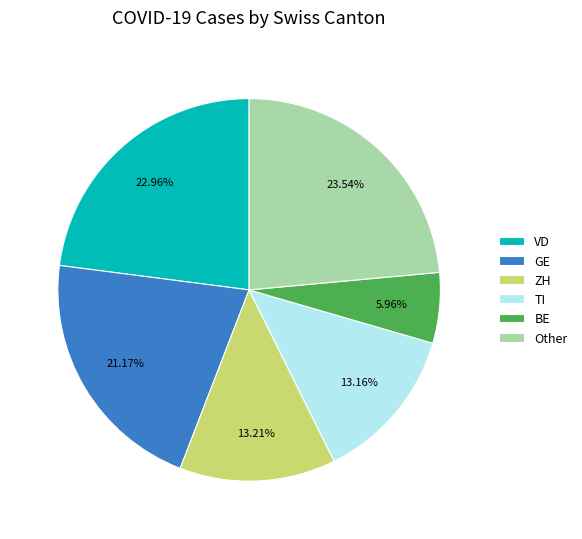

Do ZH and VD together represent more than half of the pie?

No